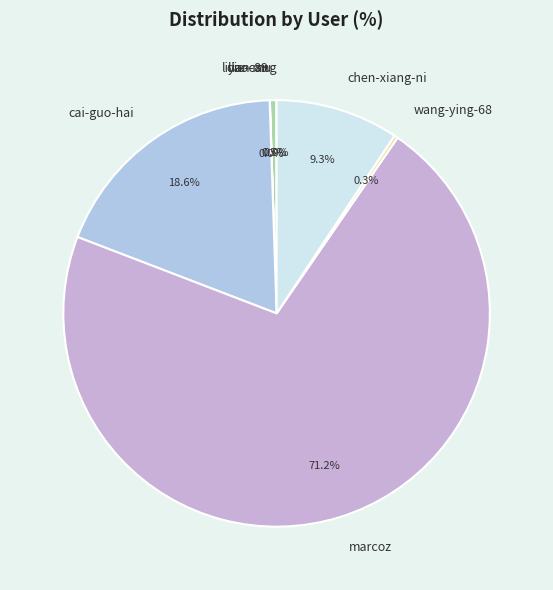

Is marcoz the majority of the pie?

Yes